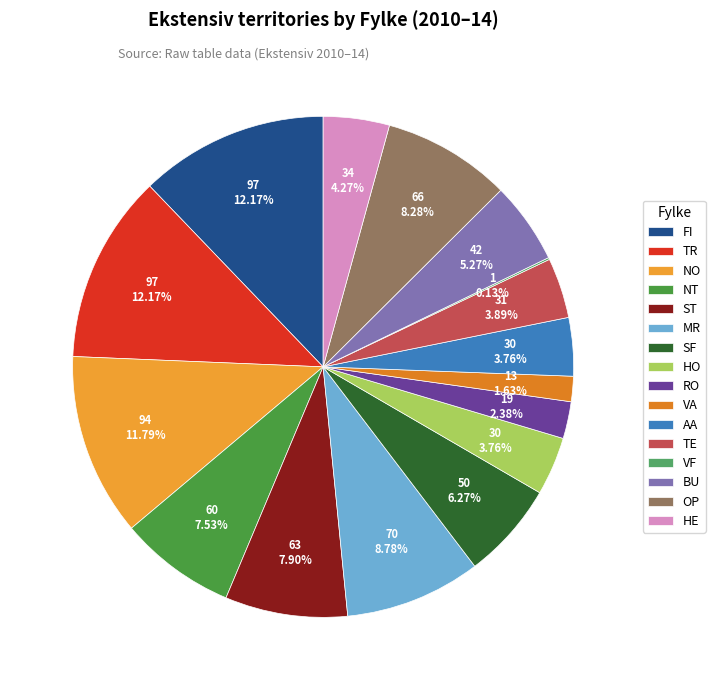

Does TE account for over 50% of the chart?

No